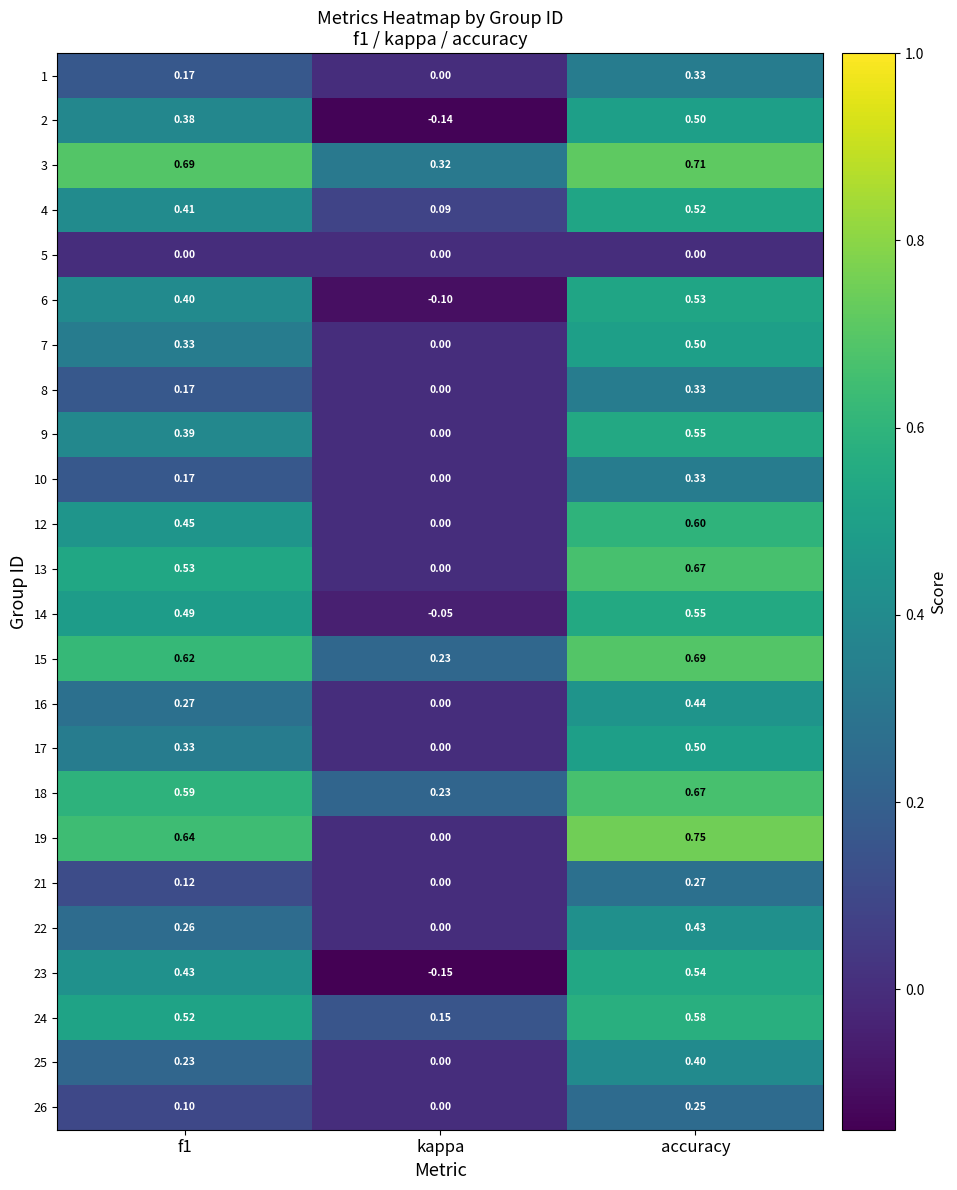

At which label does 1 reach its peak?

accuracy